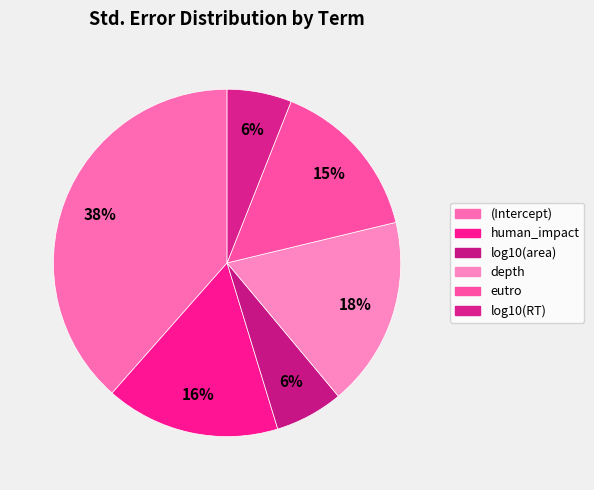

Count the number of slices in the pie.

6